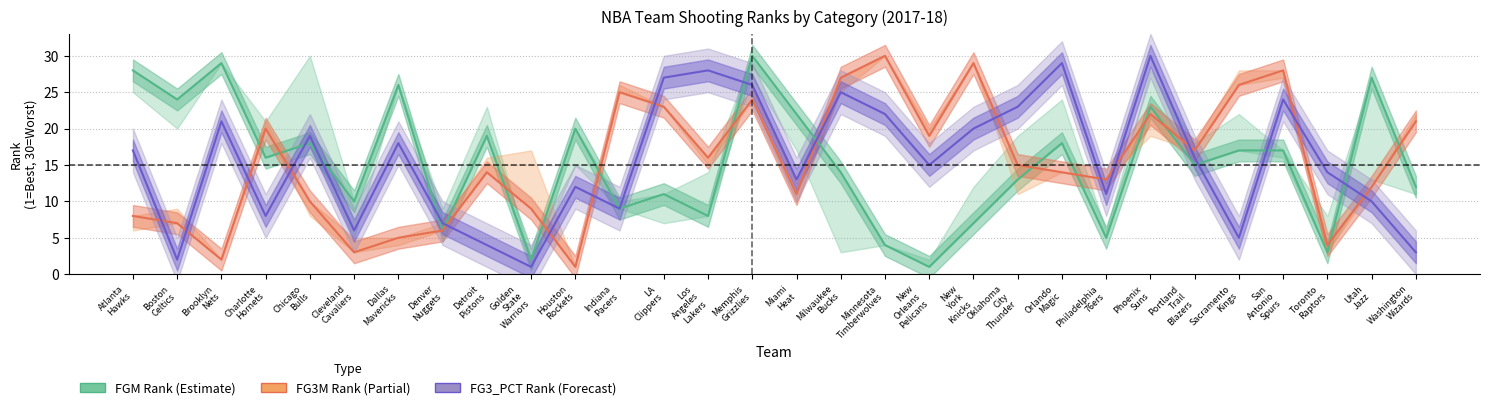

What is the minimum value shown in the chart?

1